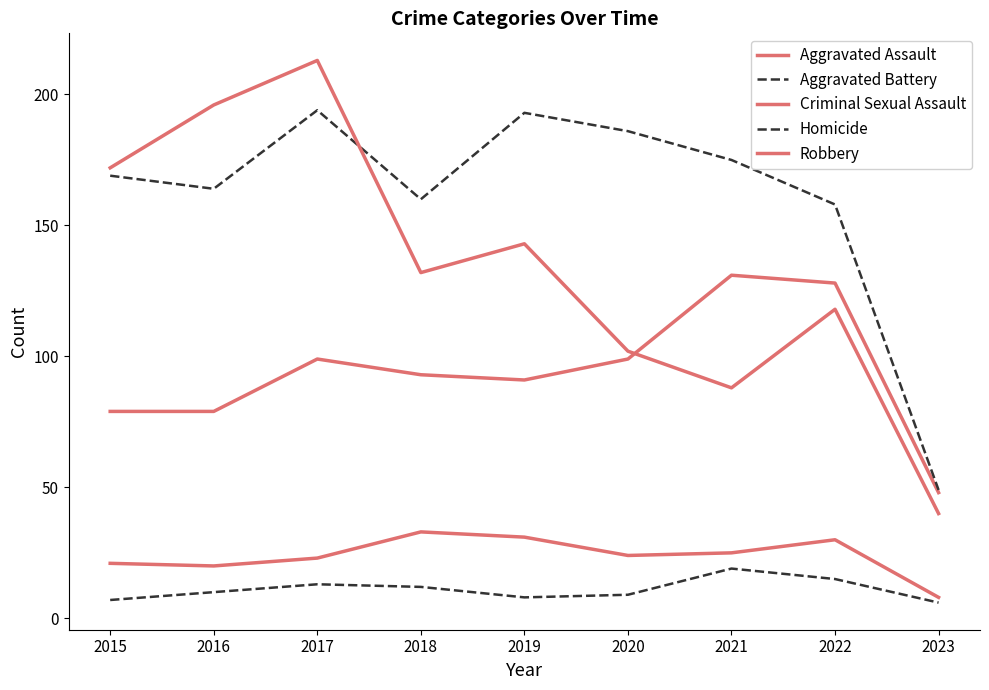

What is the average value of the Robbery series?

134